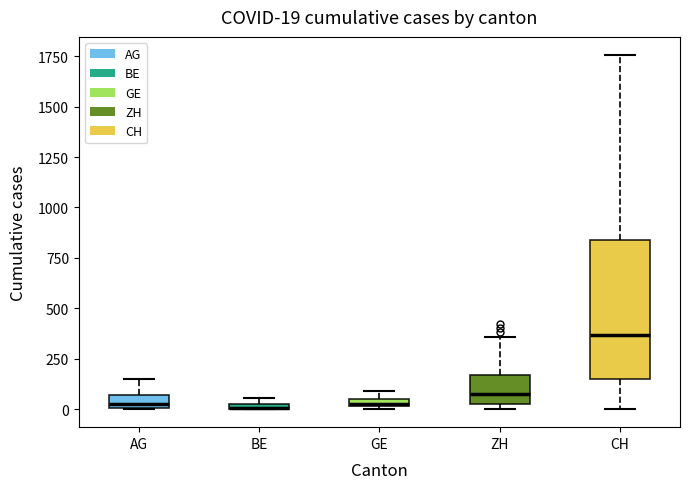

Comparing the boxes themselves (not the whiskers), which one is the tallest?

CH